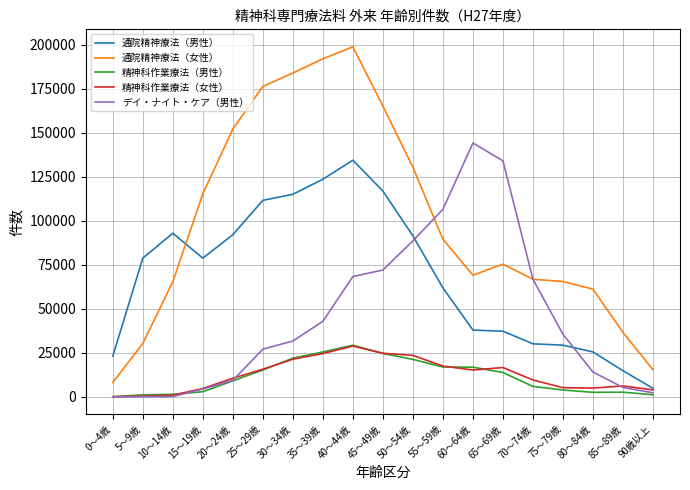

At which category is the sum across all series the highest?

40～44歳